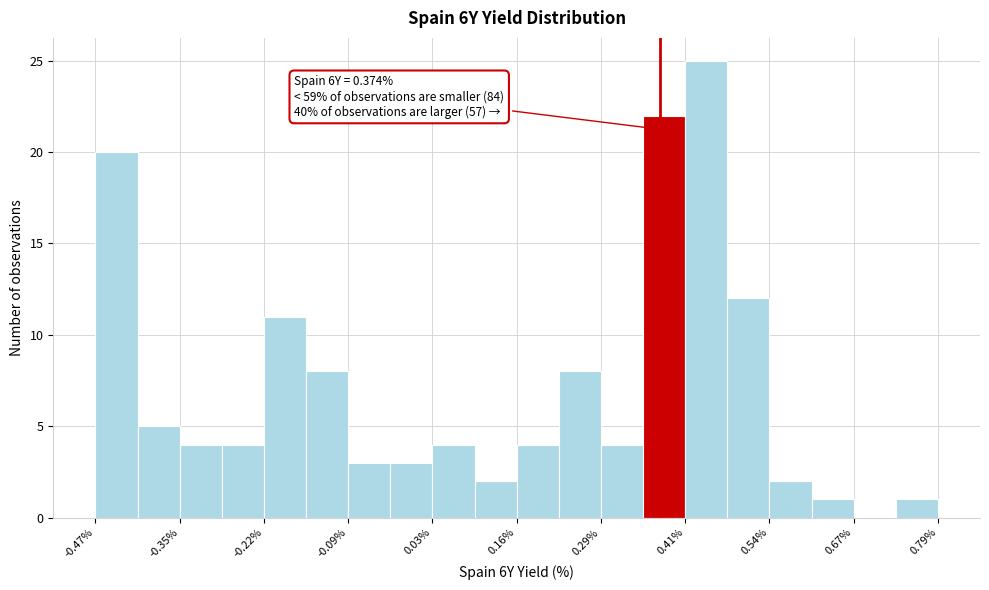

Around what value on the x-axis is the tallest bar? Give the approximate position of its centre, as read against the axis.

0.44